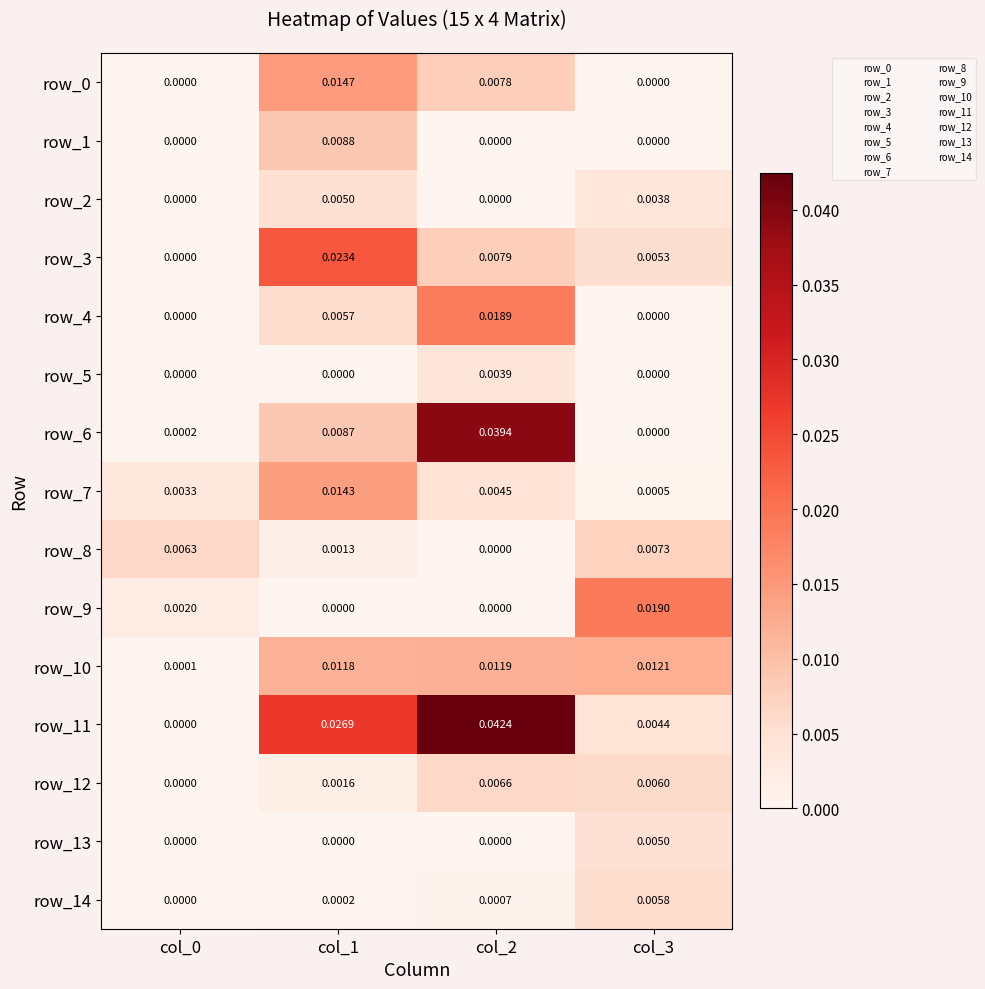

Which series has the largest total across all categories?

row_11